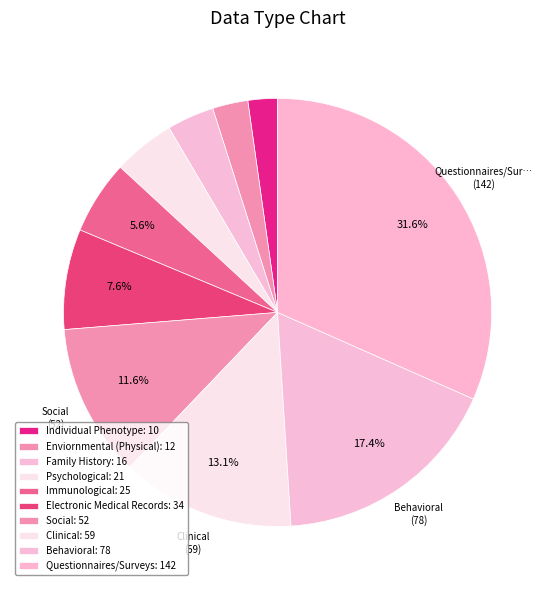

Is it true that Behavioral is 29% of the pie?

False